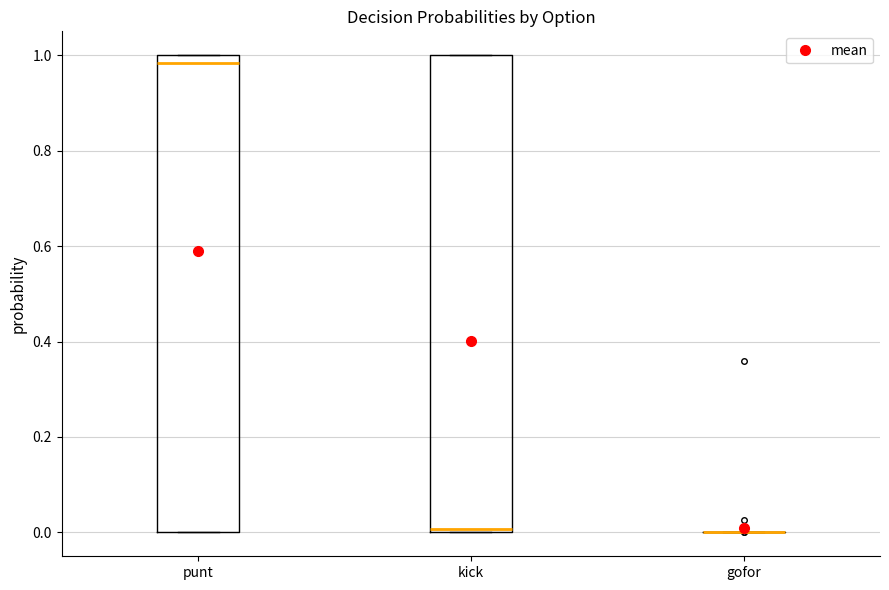

Where is the upper edge of the box for punt on the y-axis? The values are not printed on the chart, so give them approximately, as read against the axis.

1.00